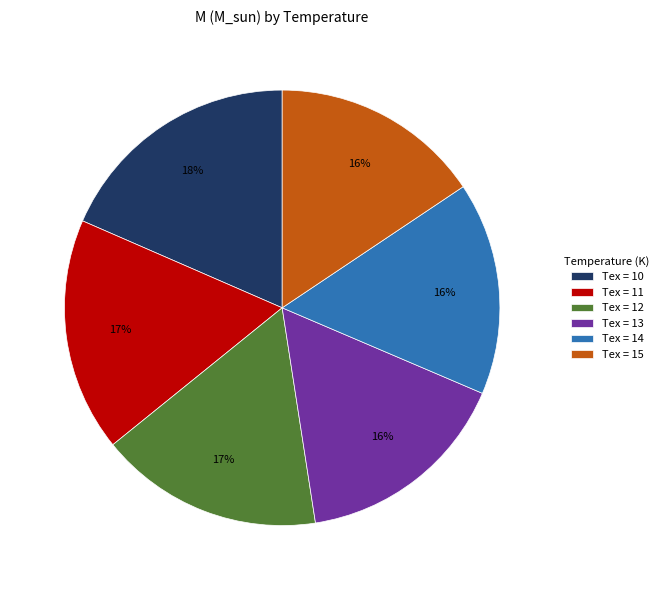

To the nearest percent, what is the difference between the Tex = 10 and Tex = 13 slice percentages?

2%